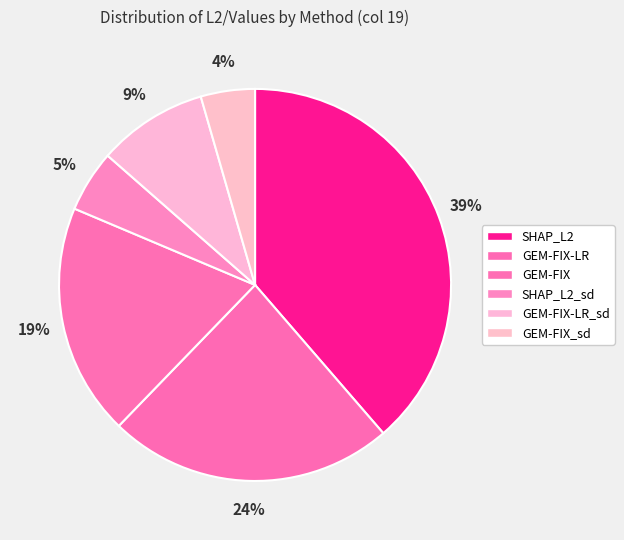

To the nearest percent, what portion does GEM-FIX represent?

19%